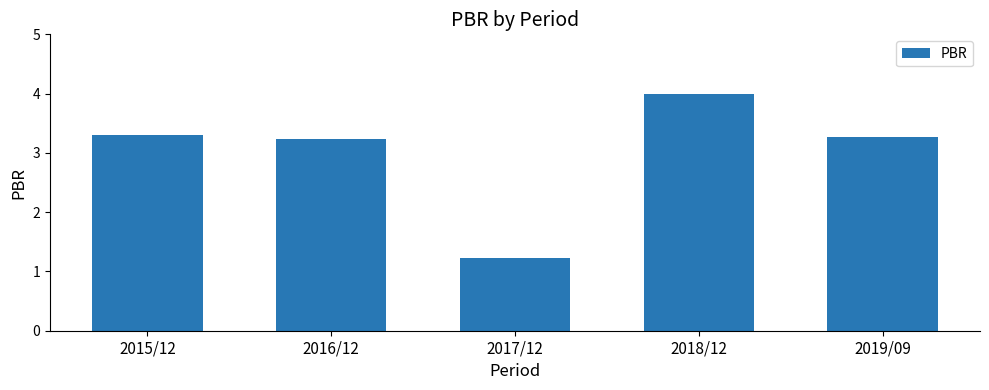

Is it true that the value at 2019/09 is 3.3?

True